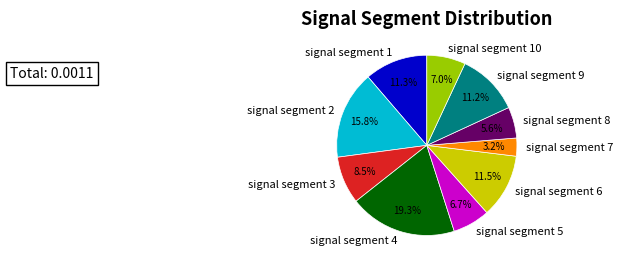

Does signal segment 8 account for over 50% of the chart?

No